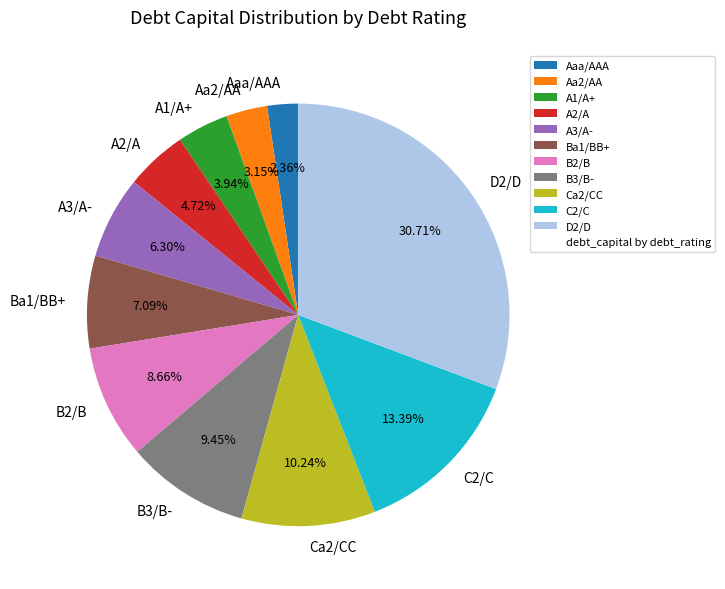

The B2/B slice represents 9% of the pie. True or false?

True